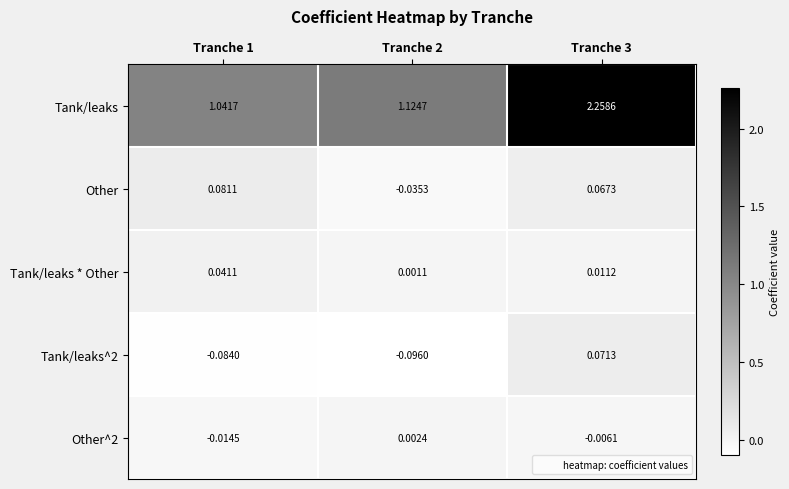

Which series has the largest total across all categories?

Tank/leaks